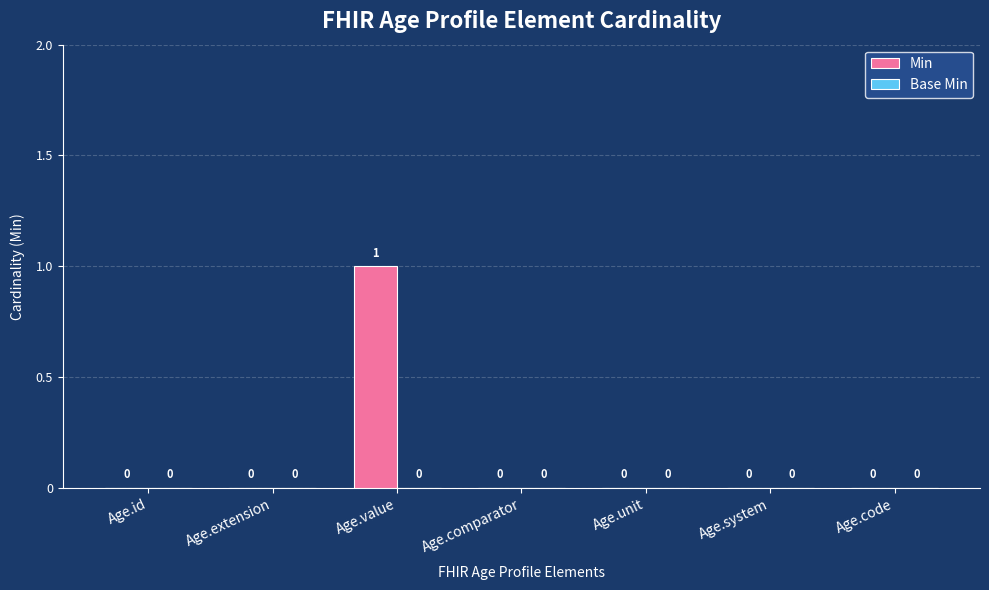

The value at Age.comparator is 0. True or false?

True